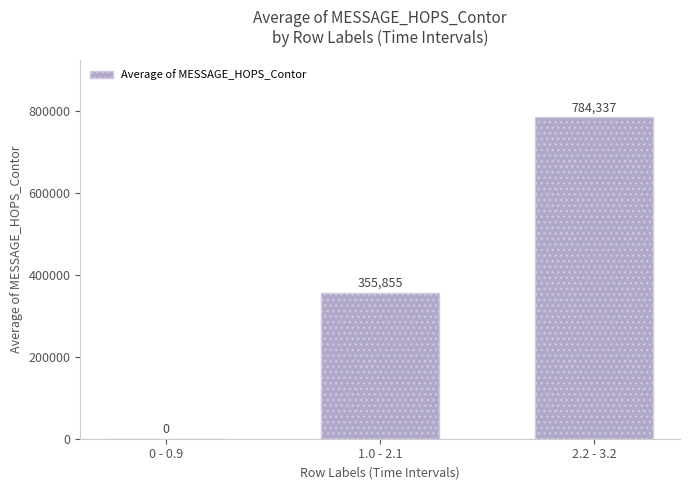

Between 0 - 0.9 and 2.2 - 3.2, which is larger?

2.2 - 3.2